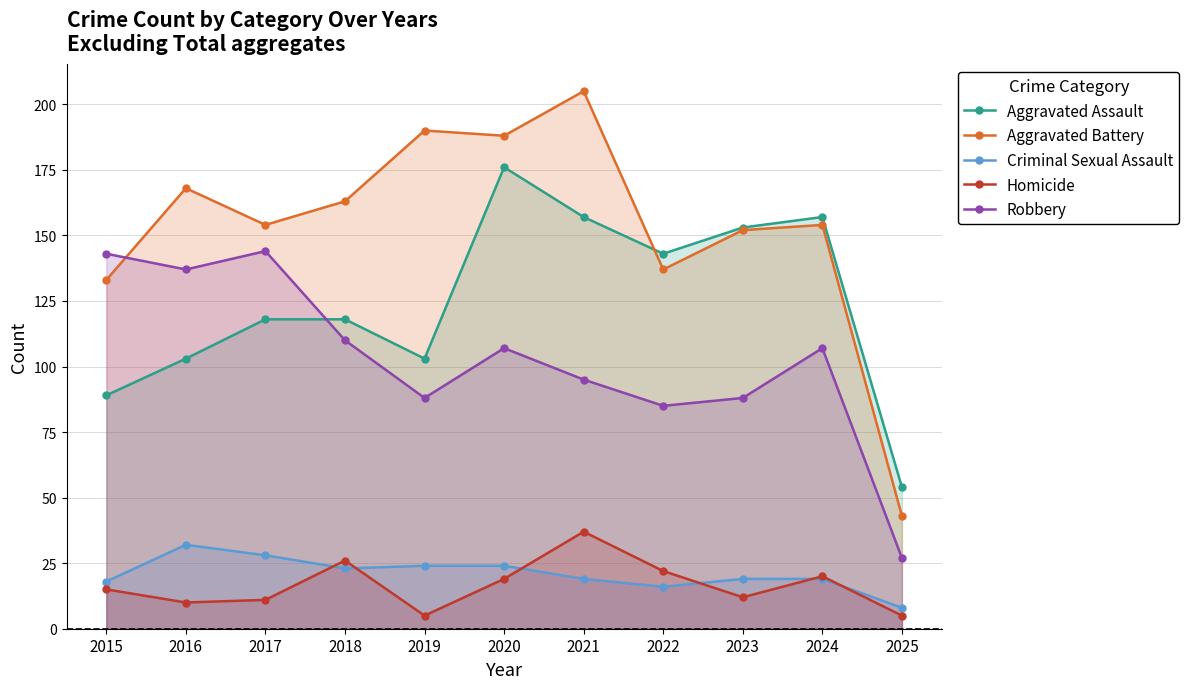

What value does the Aggravated Battery series have at 2018, to the nearest 50?

150